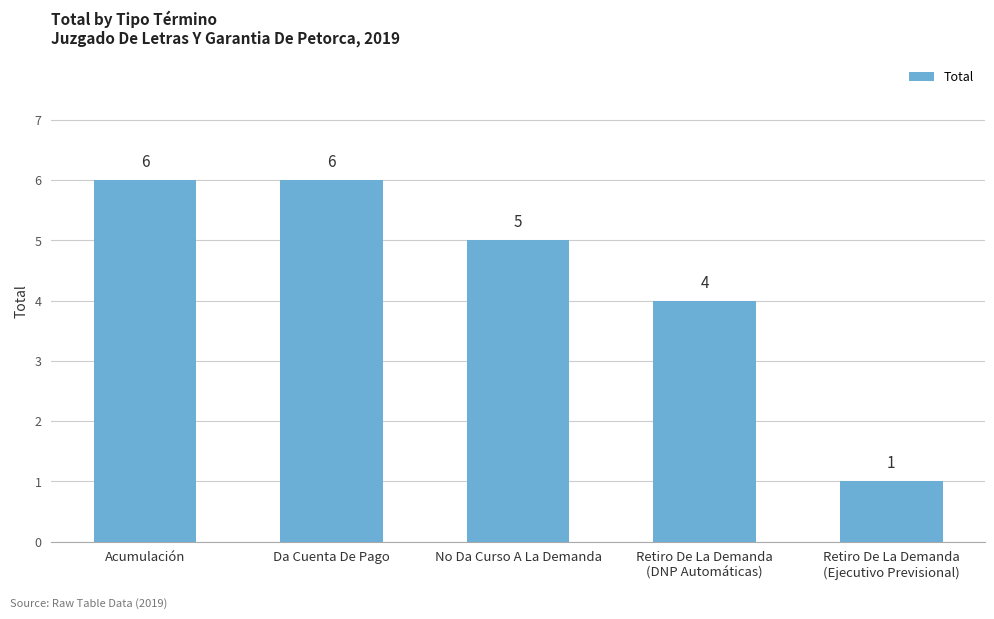

What is the average value?

4